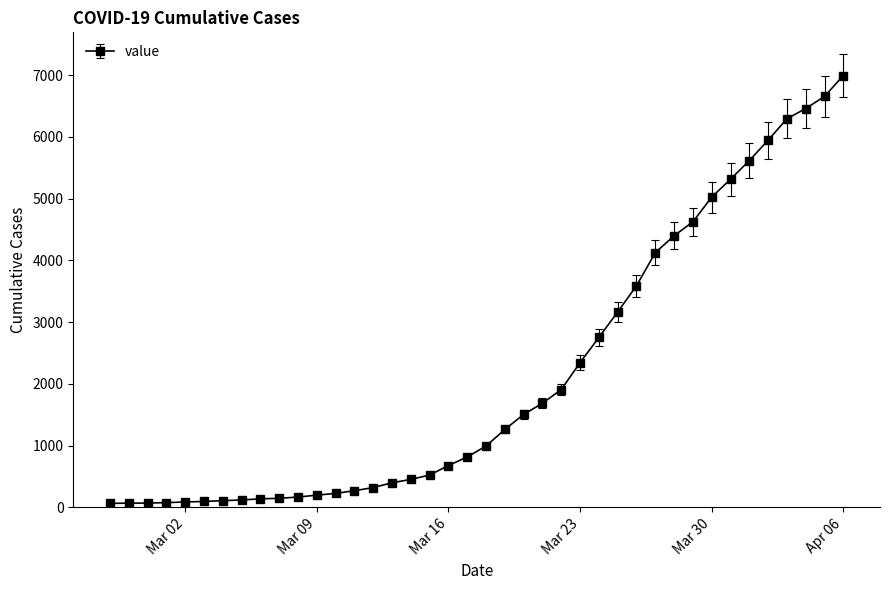

What is the sum of all values?

85677